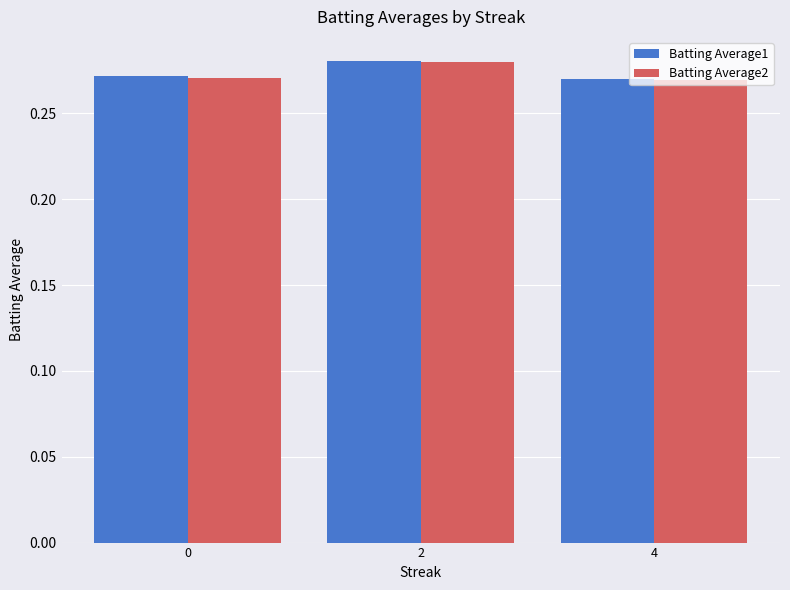

Is the value of Batting Average1 at 2 greater than the value of Batting Average2 at 4?

Yes